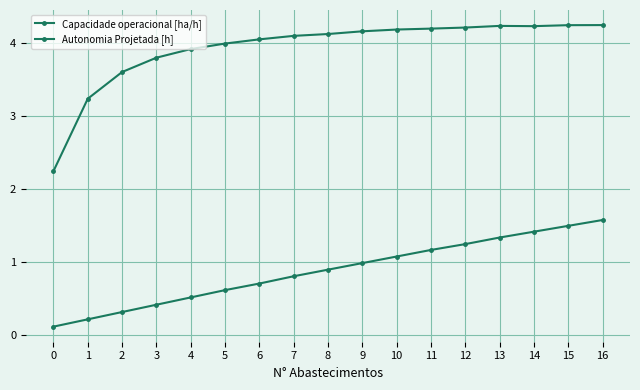

True or false: Capacidade operacional [ha/h] has a value of 4.1 at 7.

True